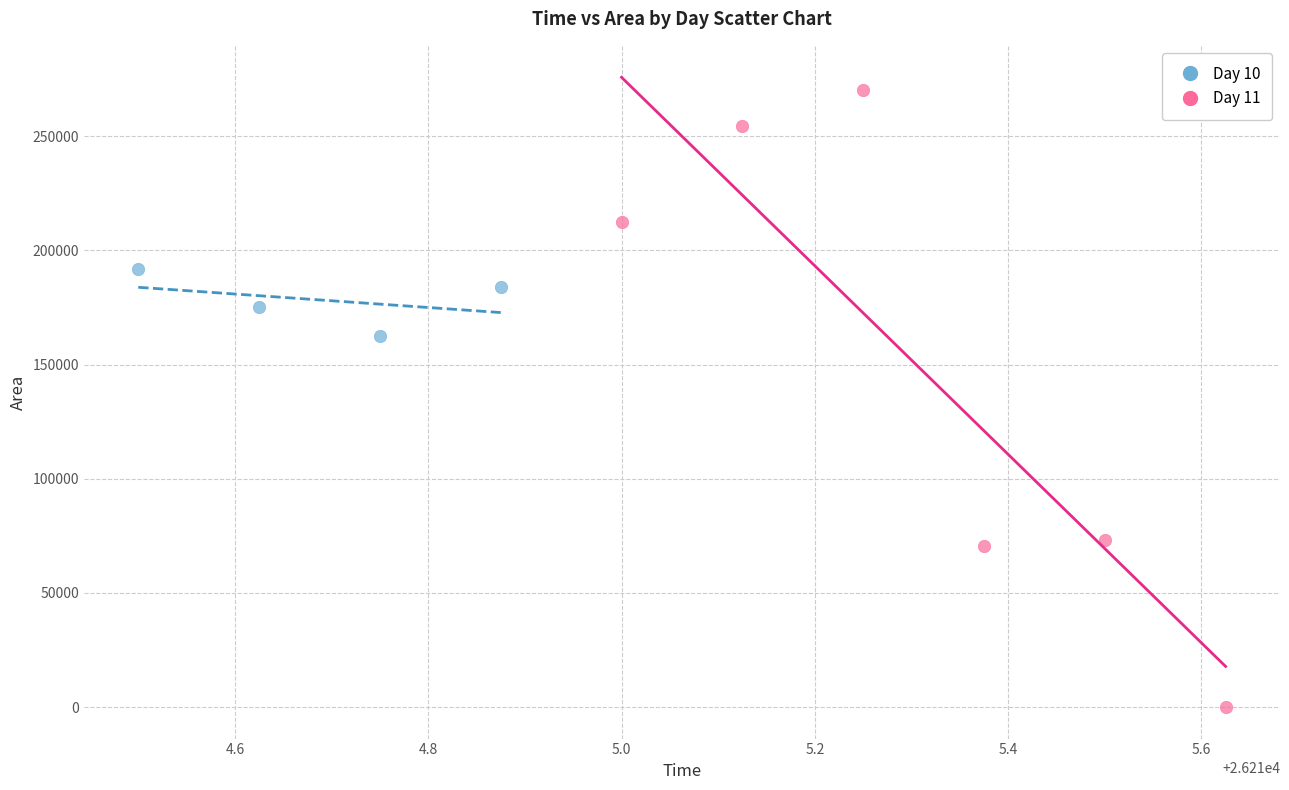

Which series contains the lowest Y value?

Day 11